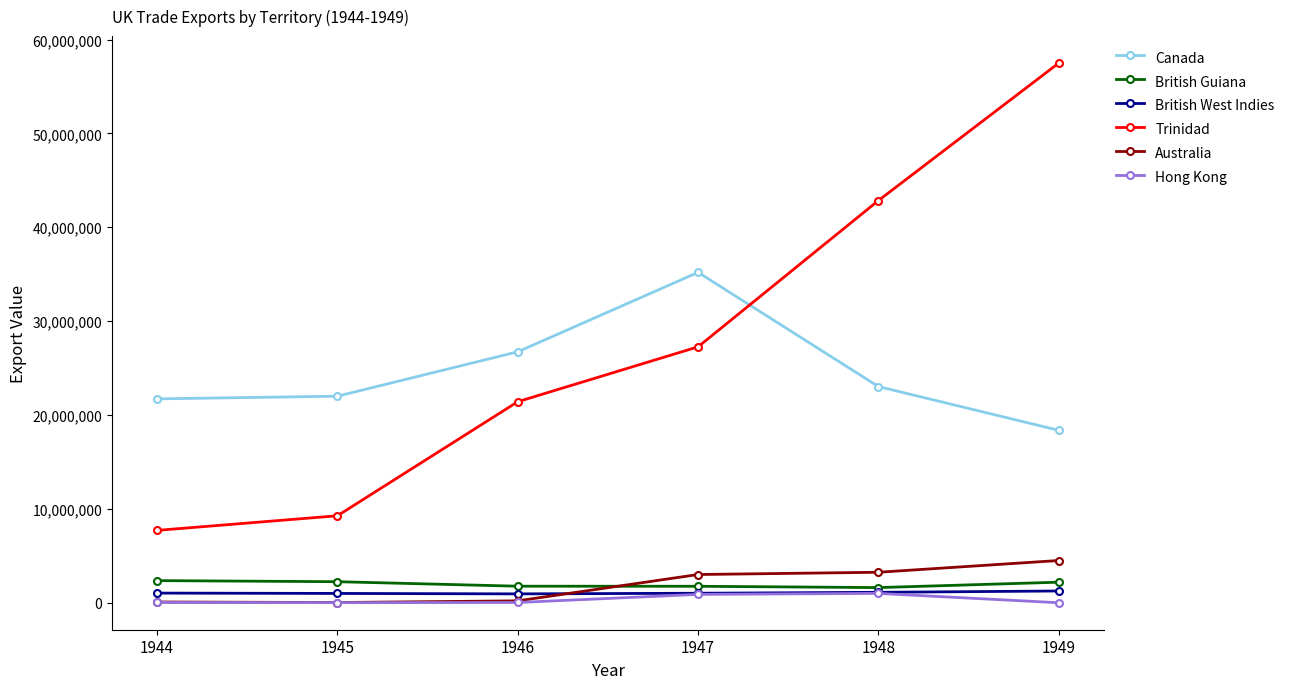

True or false: Canada and British West Indies cross at least once.

False